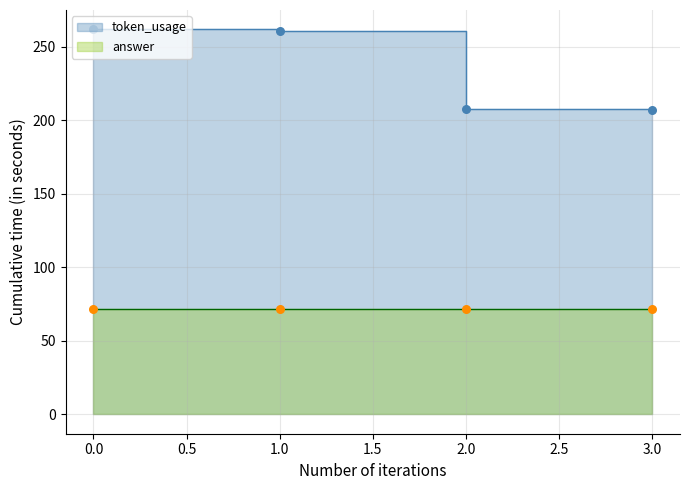

What is the ratio of the value at 0 to the value at 2?

1.3